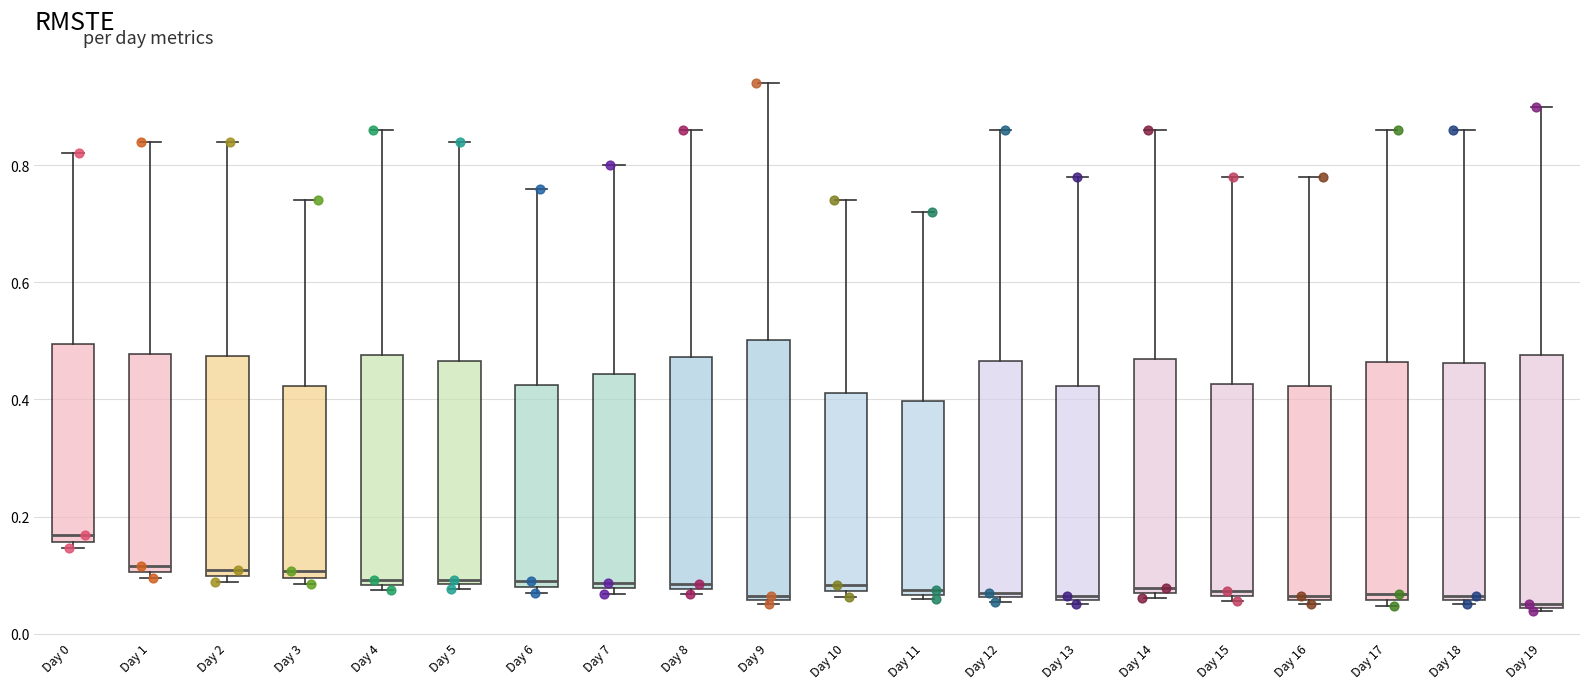

Reading left to right, transcribe this box plot: for each box, give where its median line is, the range the box spans, and where its two whiskers end, as read against the y-axis. The values are not printed on the chart, so give them approximately, as read against the axis.

Day 0: median 0.16 (just above the box's lower edge), box 0.16 to 0.50, whiskers 0.14 to 0.82
Day 1: median 0.12, box 0.10 to 0.48, whiskers 0.10 (just below the box's lower edge) to 0.84
Day 2: median 0.10 (just above the box's lower edge), box 0.10 to 0.48, whiskers 0.08 to 0.84
Day 3: median 0.10 (just above the box's lower edge), box 0.10 to 0.42, whiskers 0.08 to 0.74
Day 4: median 0.10, box 0.08 to 0.48, whiskers 0.08 (just below the box's lower edge) to 0.86
Day 5: median 0.10, box 0.08 to 0.46, whiskers 0.08 (just below the box's lower edge) to 0.84
Day 6: median 0.08 (just above the box's lower edge), box 0.08 to 0.42, whiskers 0.08 (just below the box's lower edge) to 0.76
Day 7: median 0.08 (just above the box's lower edge), box 0.08 to 0.44, whiskers 0.06 to 0.80
Day 8: median 0.08 (just above the box's lower edge), box 0.08 to 0.48, whiskers 0.06 to 0.86
Day 9: median 0.06 (just above the box's lower edge), box 0.06 to 0.50, whiskers 0.06 (just below the box's lower edge) to 0.94
Day 10: median 0.08 (just above the box's lower edge), box 0.08 to 0.42, whiskers 0.06 to 0.74
Day 11: median 0.08, box 0.06 to 0.40, whiskers 0.06 (just below the box's lower edge) to 0.72
Day 12: median 0.08, box 0.06 to 0.46, whiskers 0.06 (just below the box's lower edge) to 0.86
Day 13: median 0.06 (just above the box's lower edge), box 0.06 to 0.42, whiskers 0.06 (just below the box's lower edge) to 0.78
Day 14: median 0.08, box 0.06 to 0.46, whiskers 0.06 (just below the box's lower edge) to 0.86
Day 15: median 0.08, box 0.06 to 0.42, whiskers 0.06 (just below the box's lower edge) to 0.78
Day 16: median 0.06 (just above the box's lower edge), box 0.06 to 0.42, whiskers 0.06 (just below the box's lower edge) to 0.78
Day 17: median 0.06 (just above the box's lower edge), box 0.06 to 0.46, whiskers 0.04 to 0.86
Day 18: median 0.06 (just above the box's lower edge), box 0.06 to 0.46, whiskers 0.06 (just below the box's lower edge) to 0.86
Day 19: median 0.06, box 0.04 to 0.48, whiskers 0.04 to 0.90